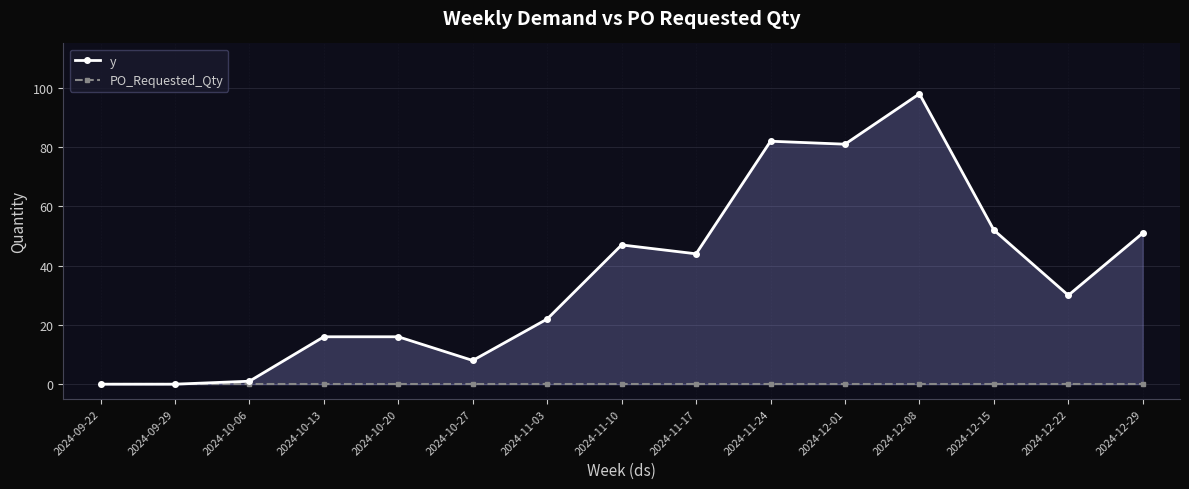

What position from the right is 2024-10-13?

12